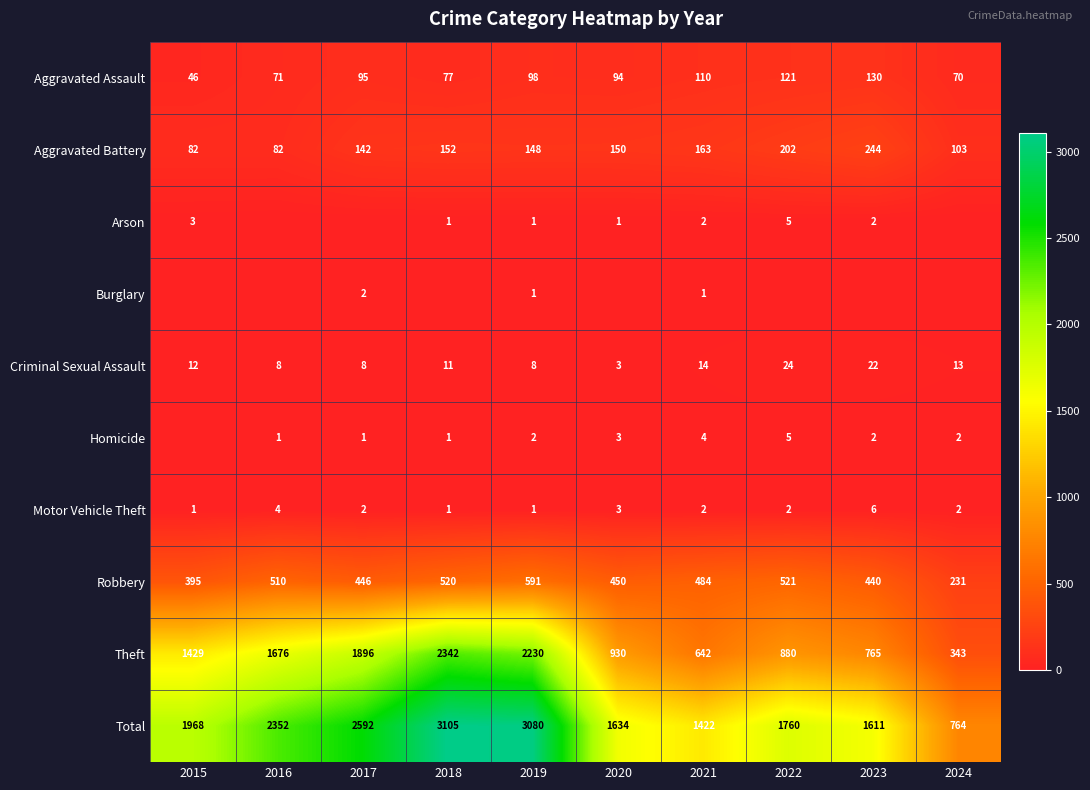

At which category does the chart reach its minimum across all series?

2016